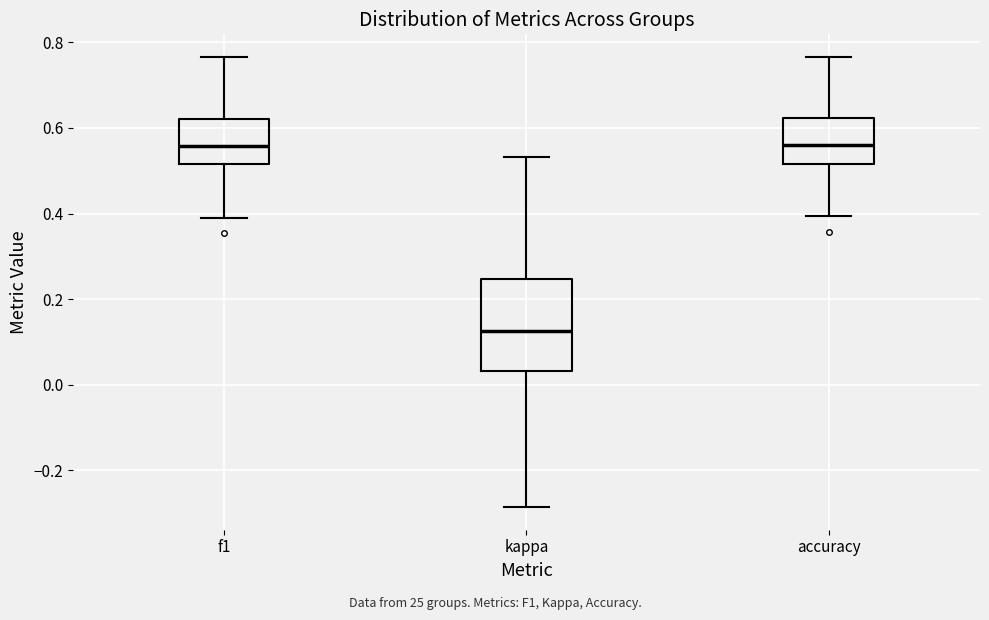

Reading left to right, transcribe this box plot: for each box, give where its median line is, the range the box spans, and where its two whiskers end, as read against the y-axis. The values are not printed on the chart, so give them approximately, as read against the axis.

f1: median 0.56, box 0.52 to 0.62, whiskers 0.40 to 0.76
kappa: median 0.12, box 0.04 to 0.24, whiskers -0.28 to 0.54
accuracy: median 0.56, box 0.52 to 0.62, whiskers 0.40 to 0.76